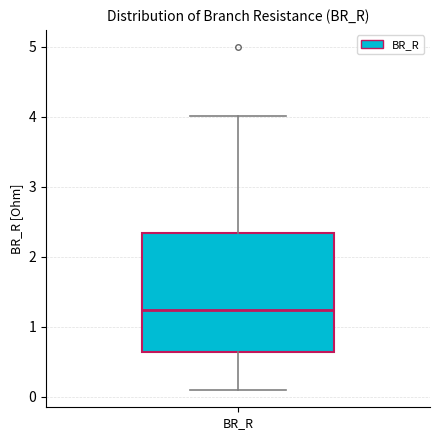

Transcribe this box plot: give where the median line is, the range the box spans, and where the two whiskers end, as read against the y-axis. The values are not printed on the chart, so give them approximately, as read against the axis.

median 1.2, box 0.6 to 2.3, whiskers 0.1 to 4.0